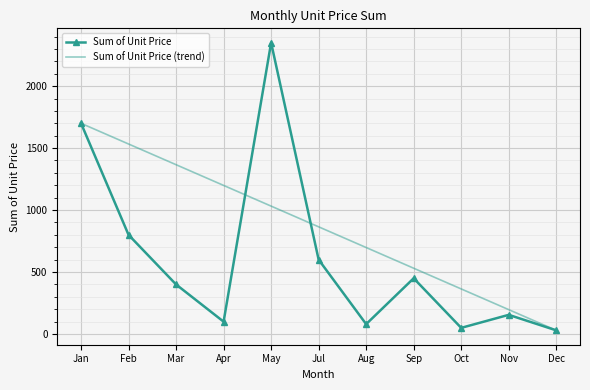

Reading left to right, what are all the values shown in this chart?

Jan=1700	Feb=800	Mar=400	Apr=100	May=2350	Jul=600	Aug=80	Sep=450	Oct=50	Nov=155	Dec=30